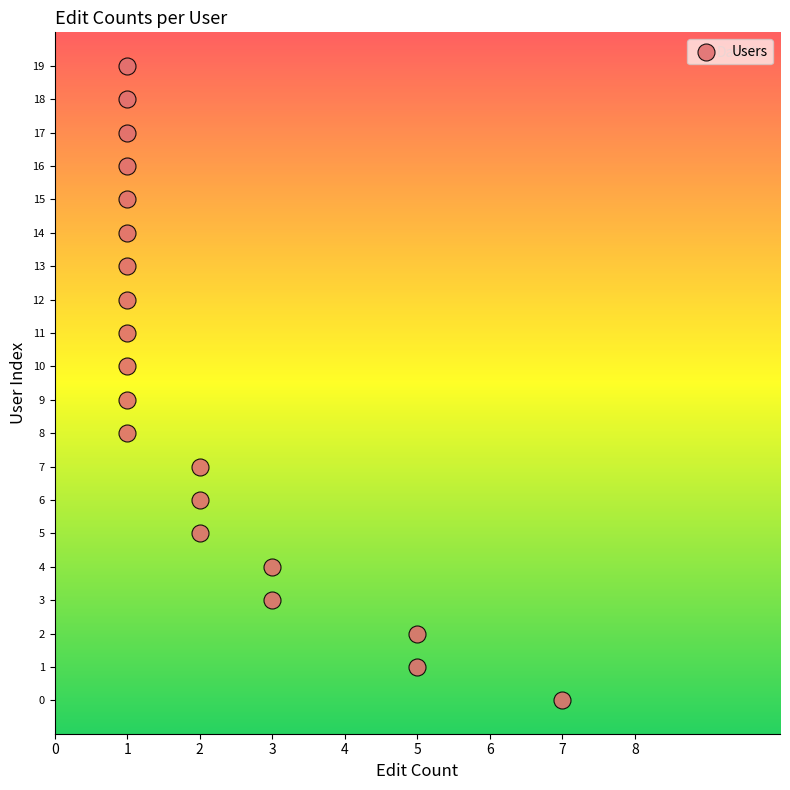

What is the range of X values (max minus min)?

6